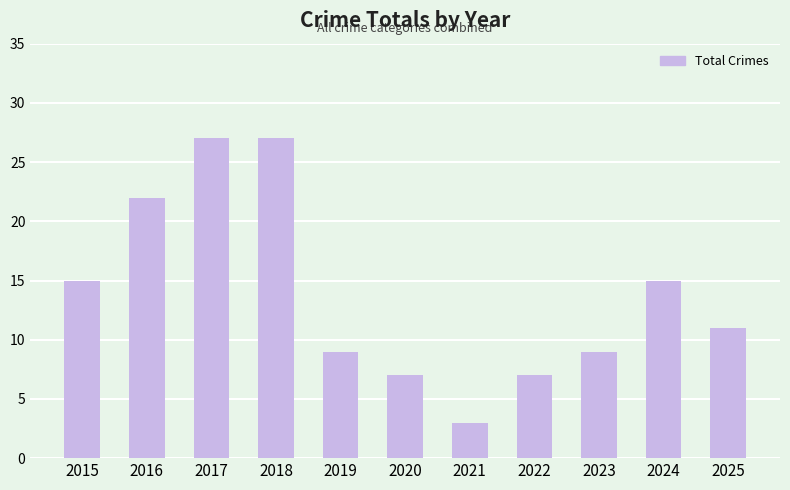

What is the ratio of the value at 2015 to the value at 2019?

1.7